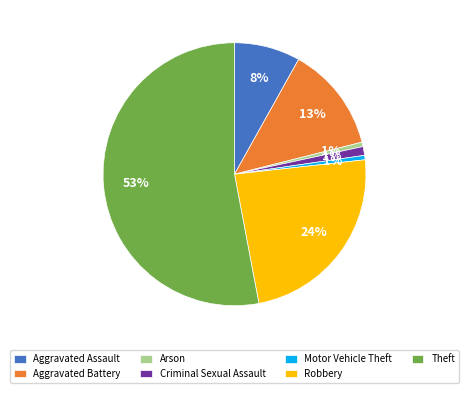

What is the largest slice in the pie chart?

Theft